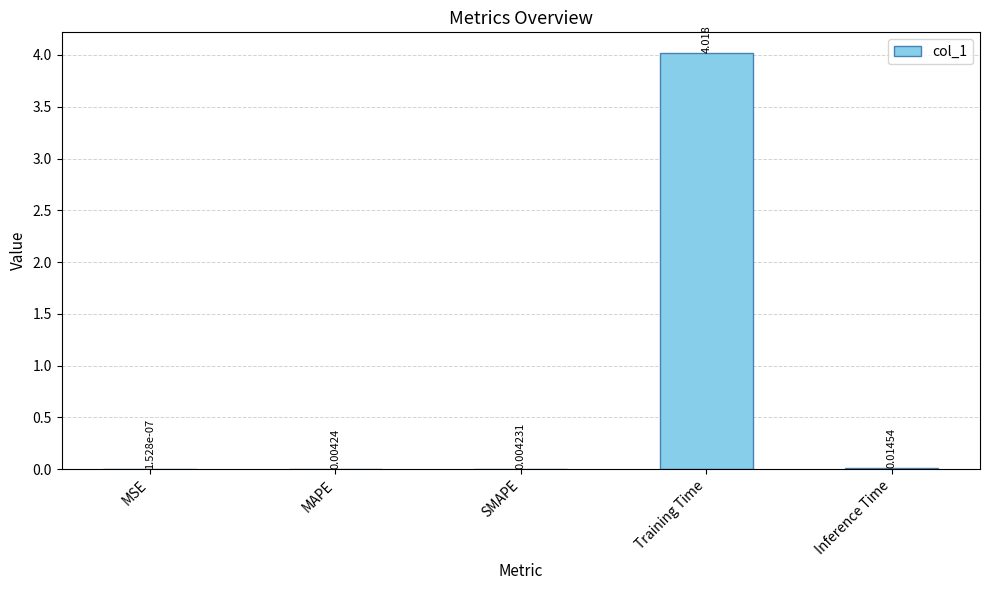

Where is the data nearest to the value 2?

Inference Time